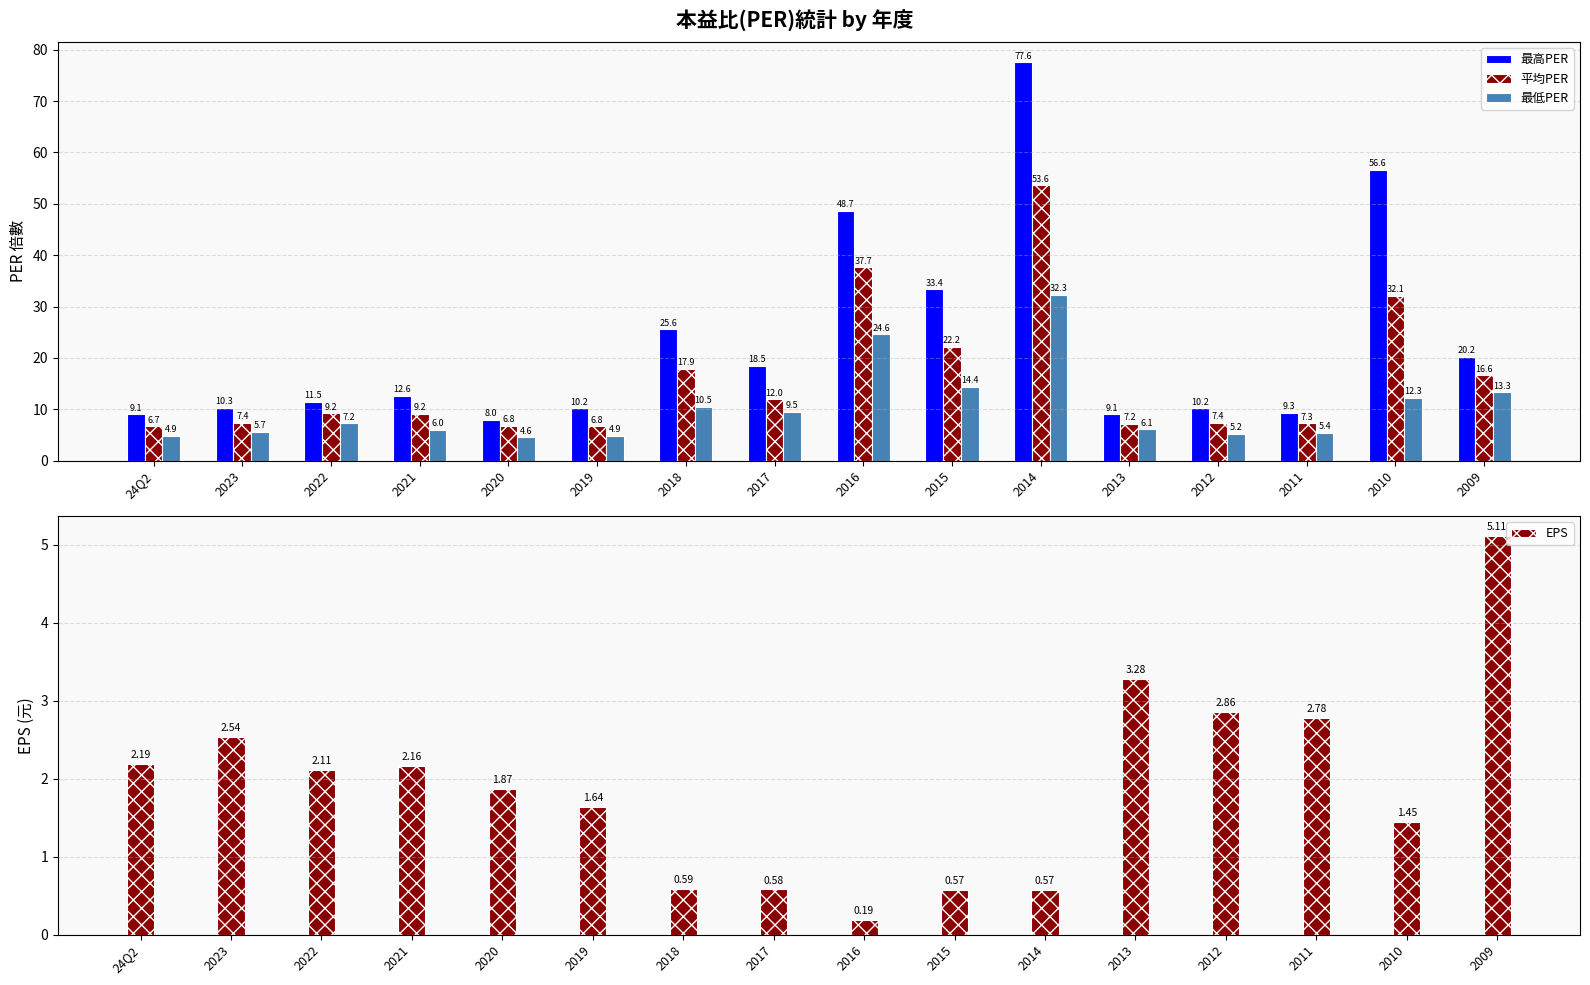

What is the difference between the highest and lowest values at 2016?

48.5